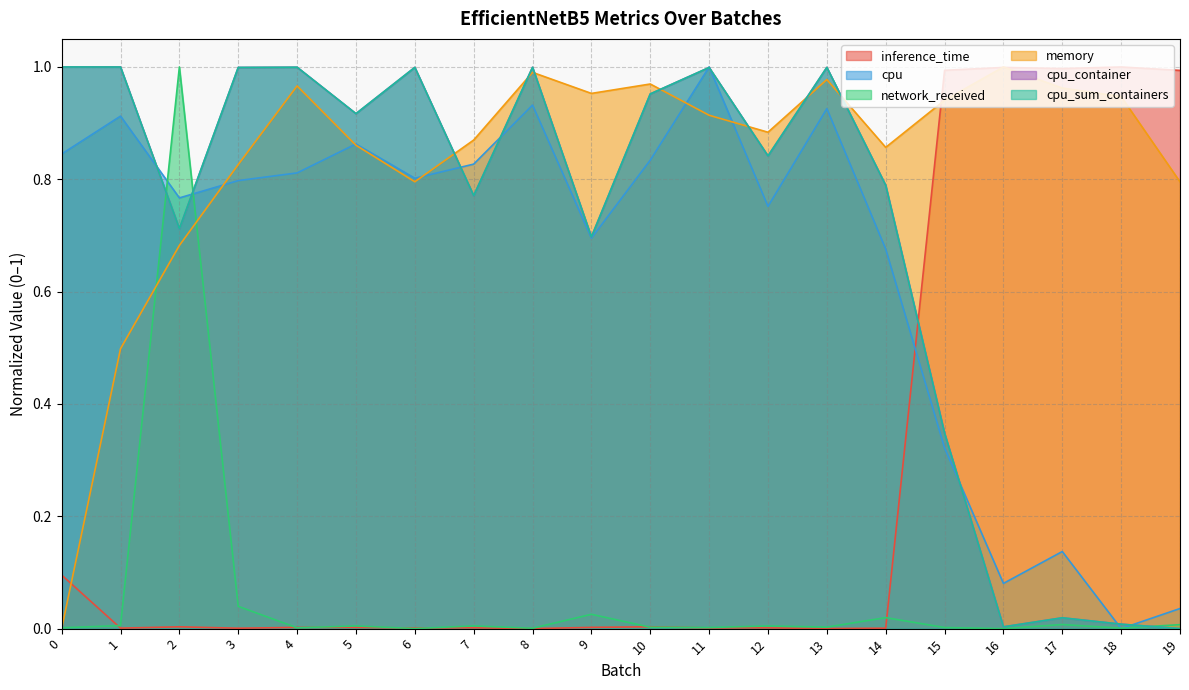

Is the value of cpu at 6 greater than the value of network_received at 16?

Yes